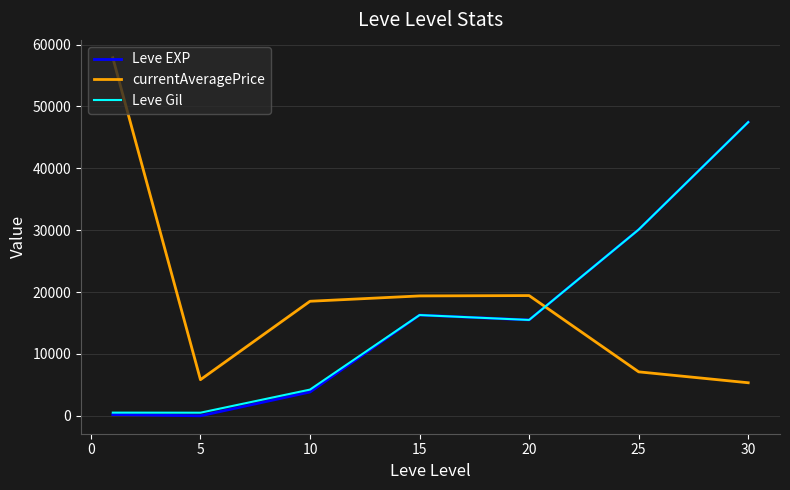

What is the greatest value displayed?

57870.2